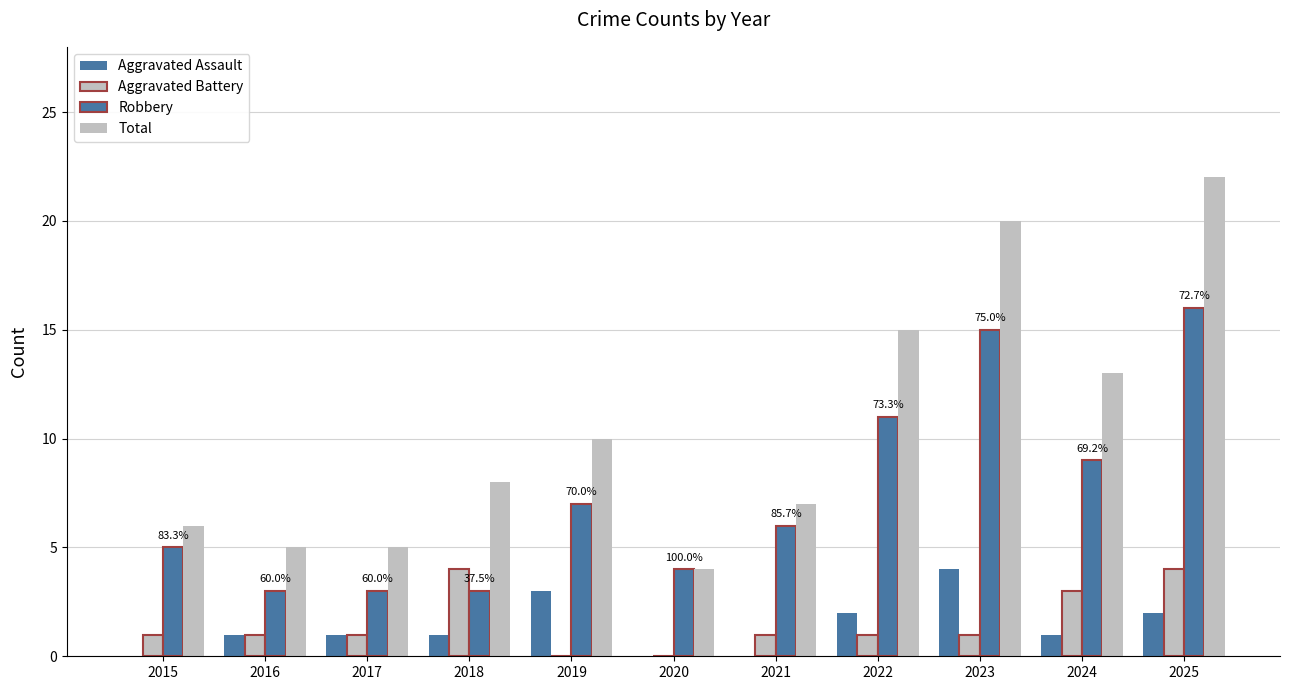

Which has a higher value, 2020 or 2021?

2020